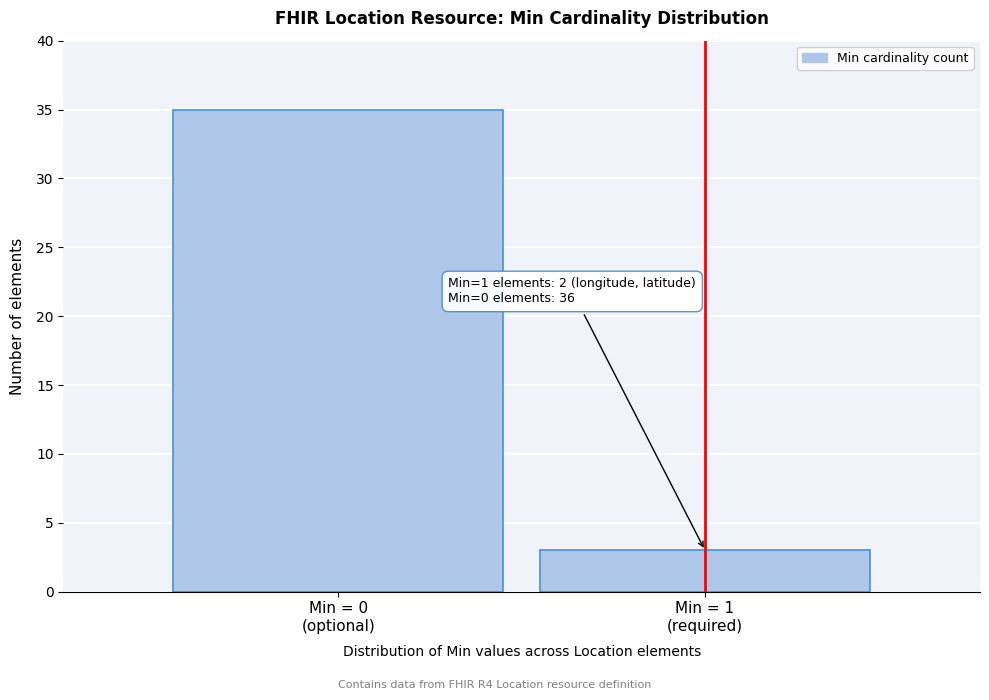

Reading right to left, extract all data points from this chart.

3	35